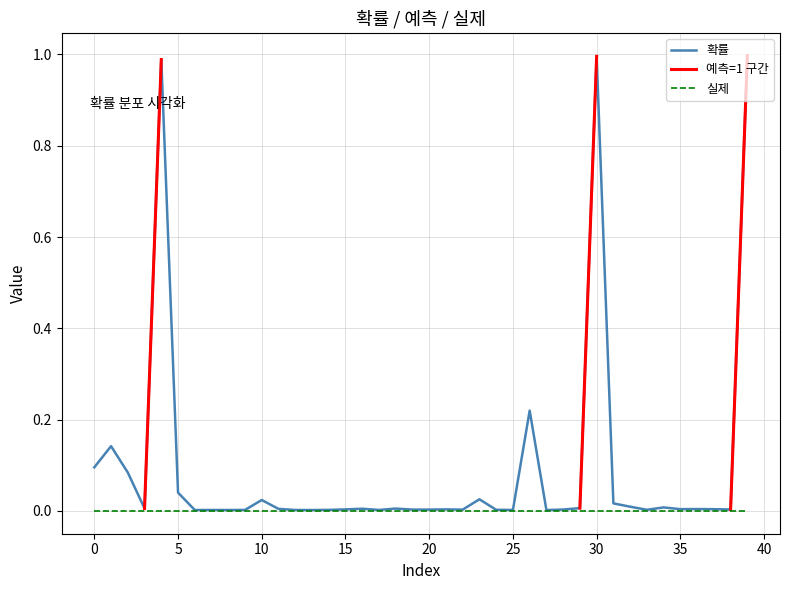

Is the value of 확률 at 1 greater than the value of 실제 at 12?

Yes